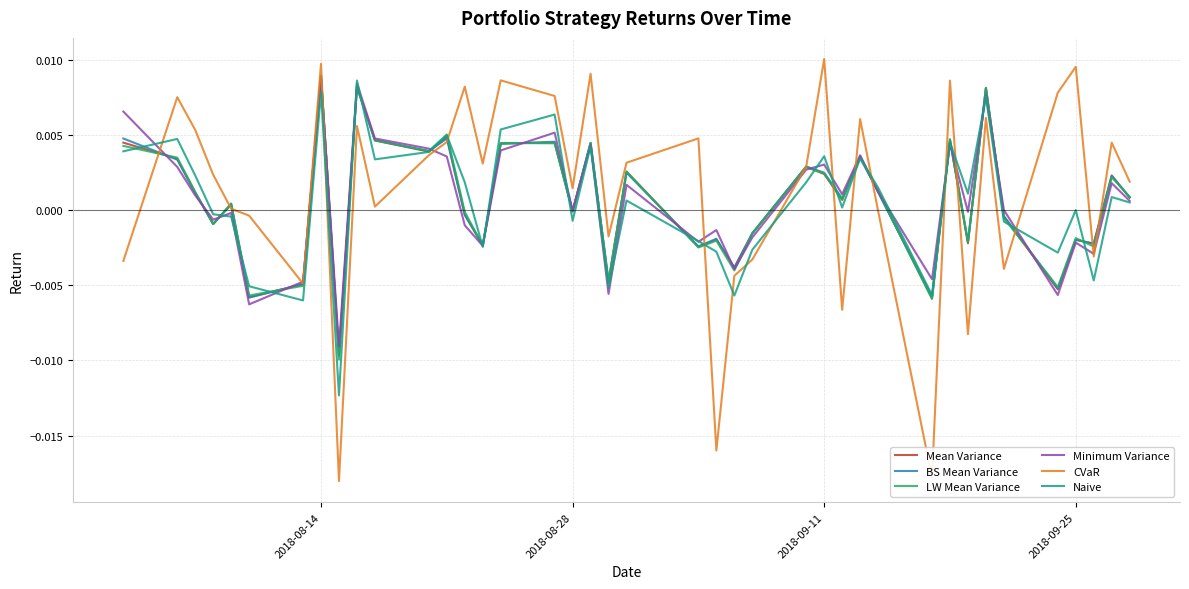

Which series has the widest spread of values?

CVaR